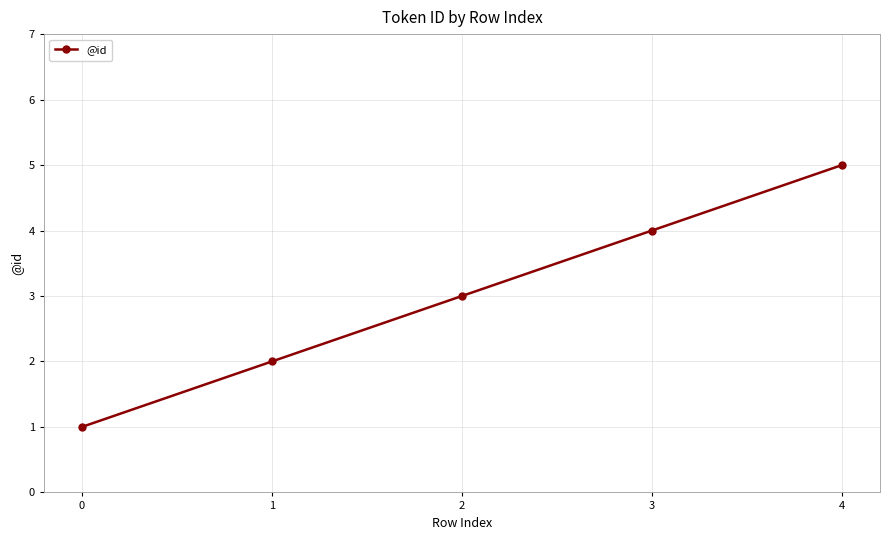

What value does the data have at 1?

2